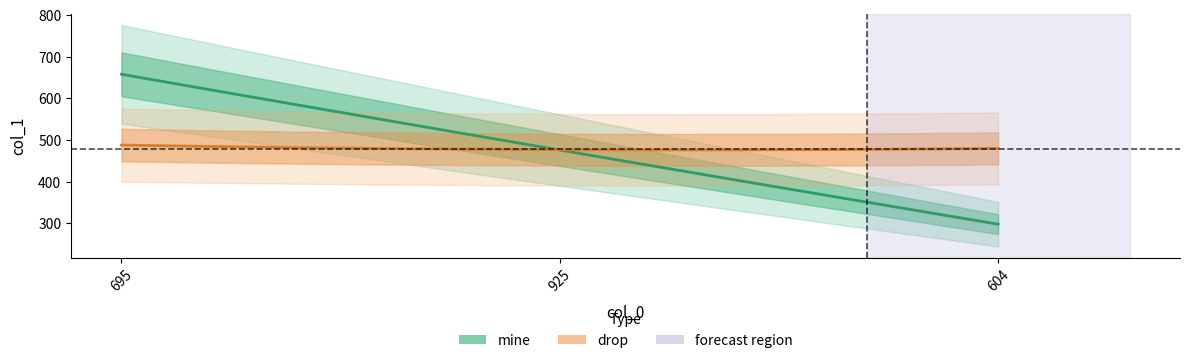

What is the label of the 2nd point from the right?

925